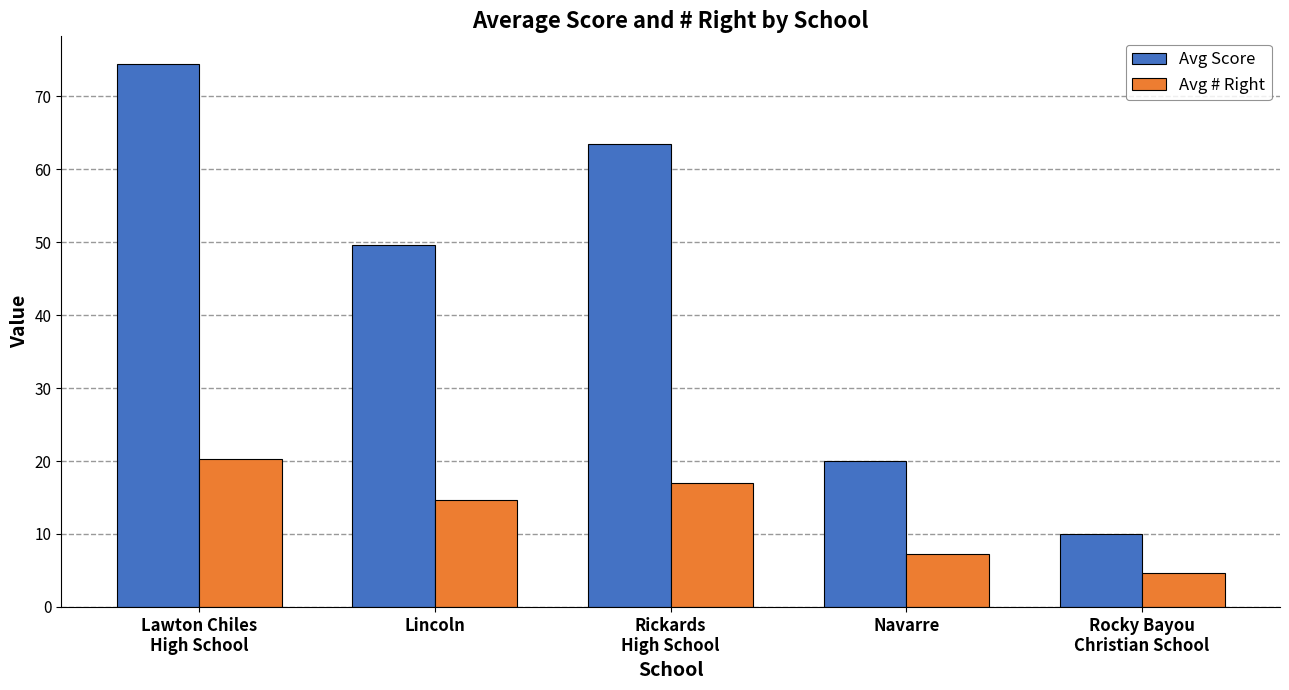

How many bars are there in each group?

2